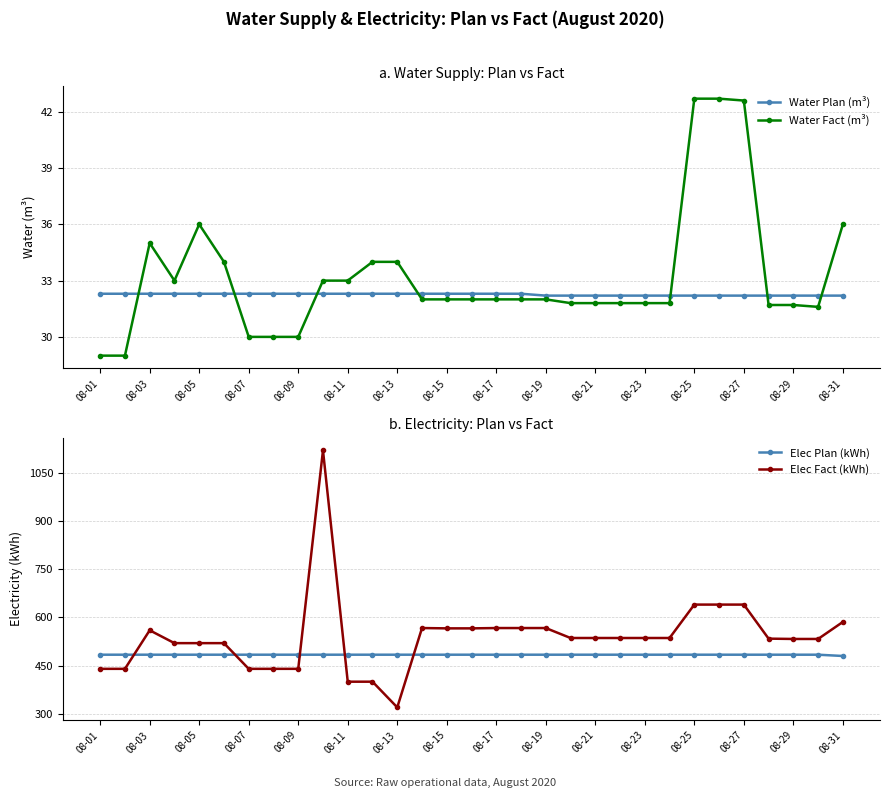

The Water Plan (m³) series shows 16.9 at 08-11. True or false?

False